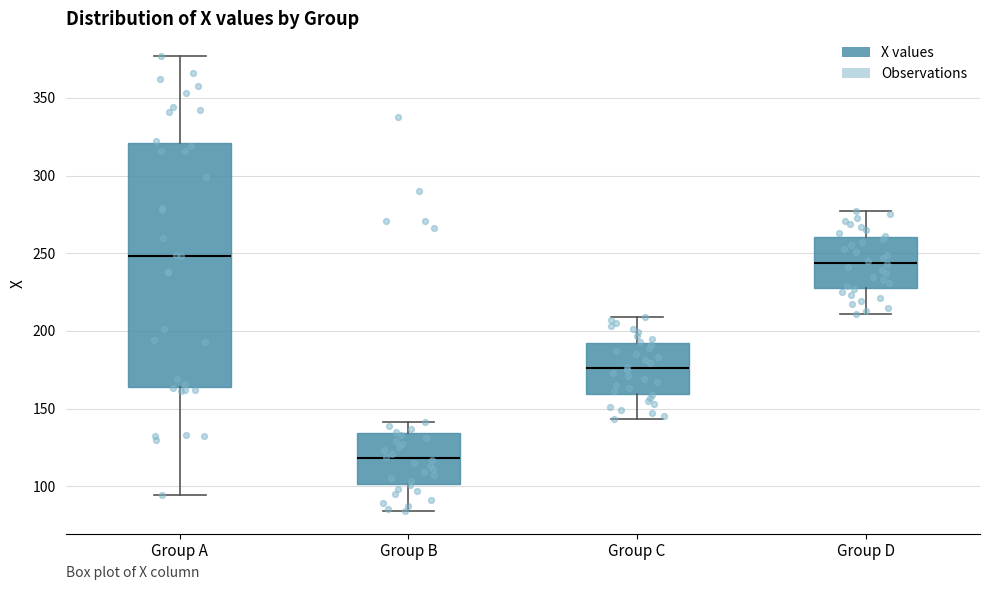

Reading left to right, transcribe this box plot: for each box, give where its median line is, the range the box spans, and where its two whiskers end, as read against the y-axis. The values are not printed on the chart, so give them approximately, as read against the axis.

Group A: median 250, box 165 to 320, whiskers 95 to 375
Group B: median 120, box 100 to 135, whiskers 85 to 140
Group C: median 175, box 160 to 195, whiskers 145 to 210
Group D: median 245, box 230 to 260, whiskers 210 to 275